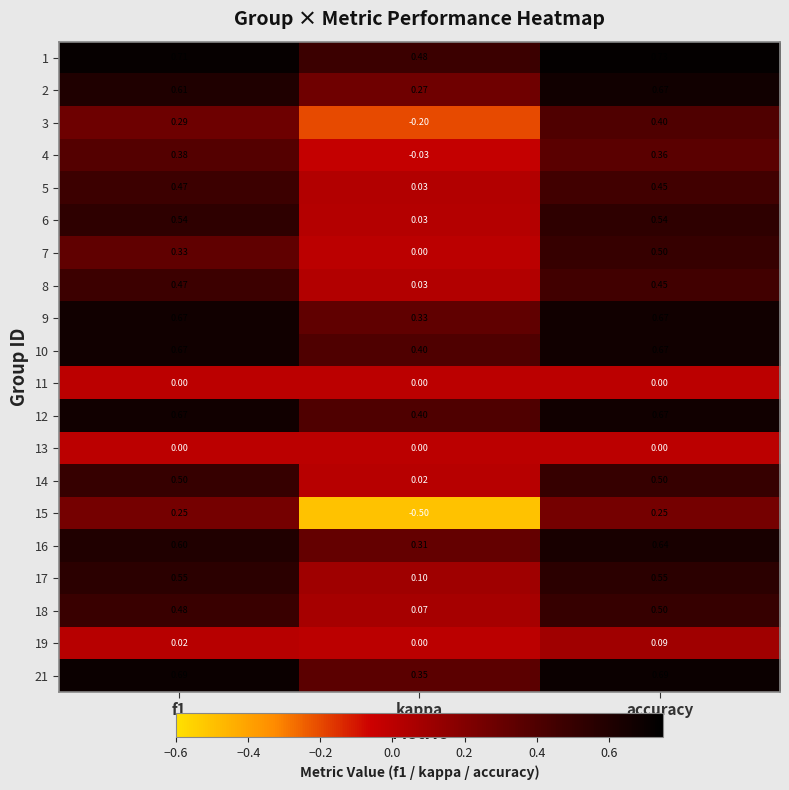

At which category is the sum across all series the highest?

accuracy